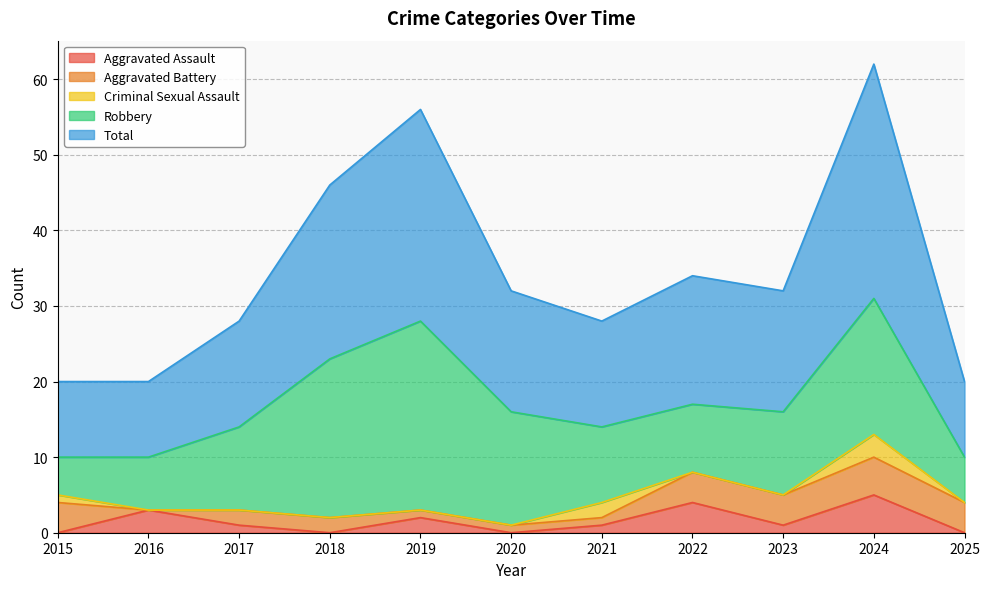

List the labels in order of Aggravated Assault value, largest first.

2024, 2022, 2016, 2019, 2017, 2021, 2023, 2015, 2018, 2020, 2025